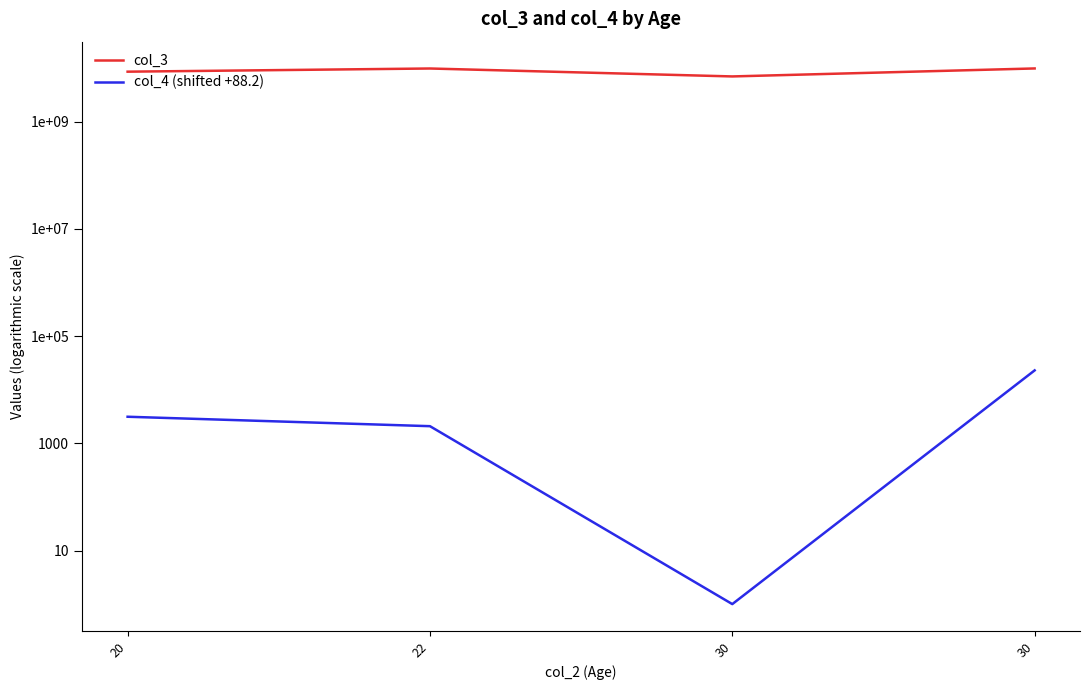

The col_4 (shifted +88.2) series shows 2088.2 at 22. True or false?

True